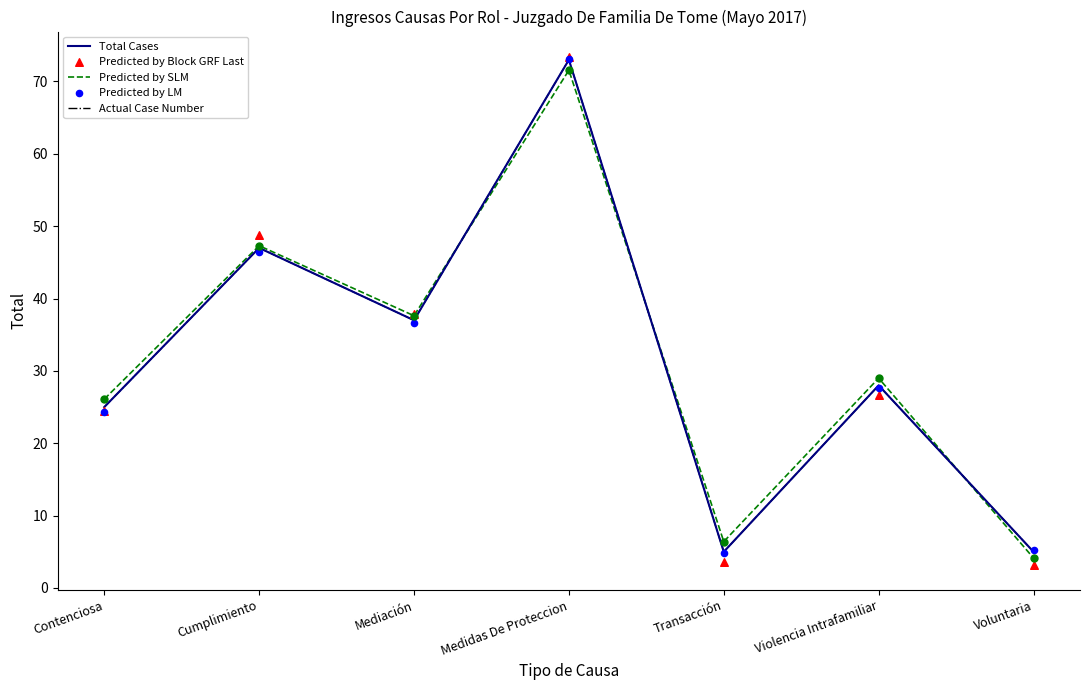

Which series has the largest total across all categories?

Predicted by SLM